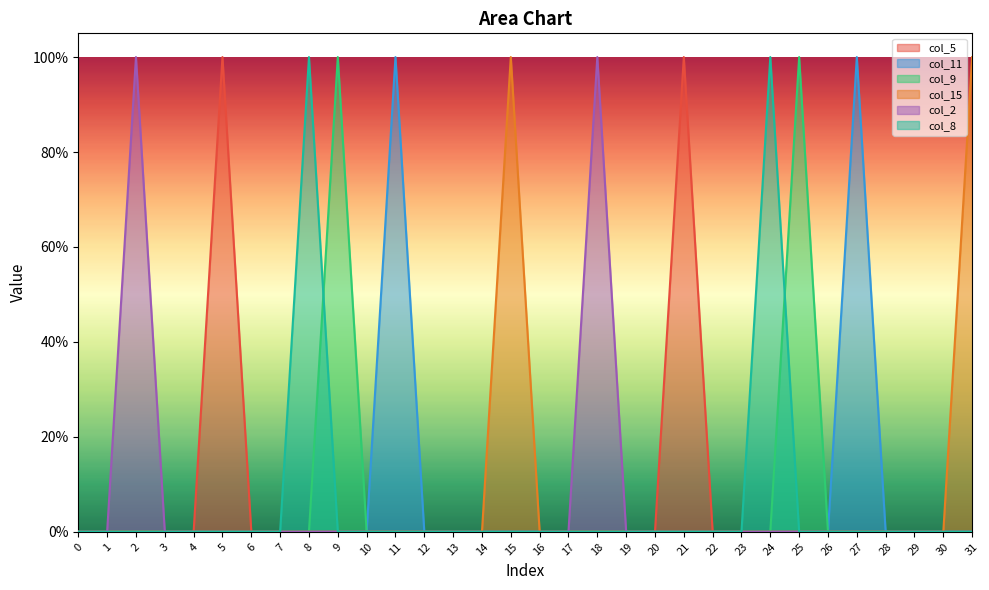

Which has a higher value, 28 or 14?

28